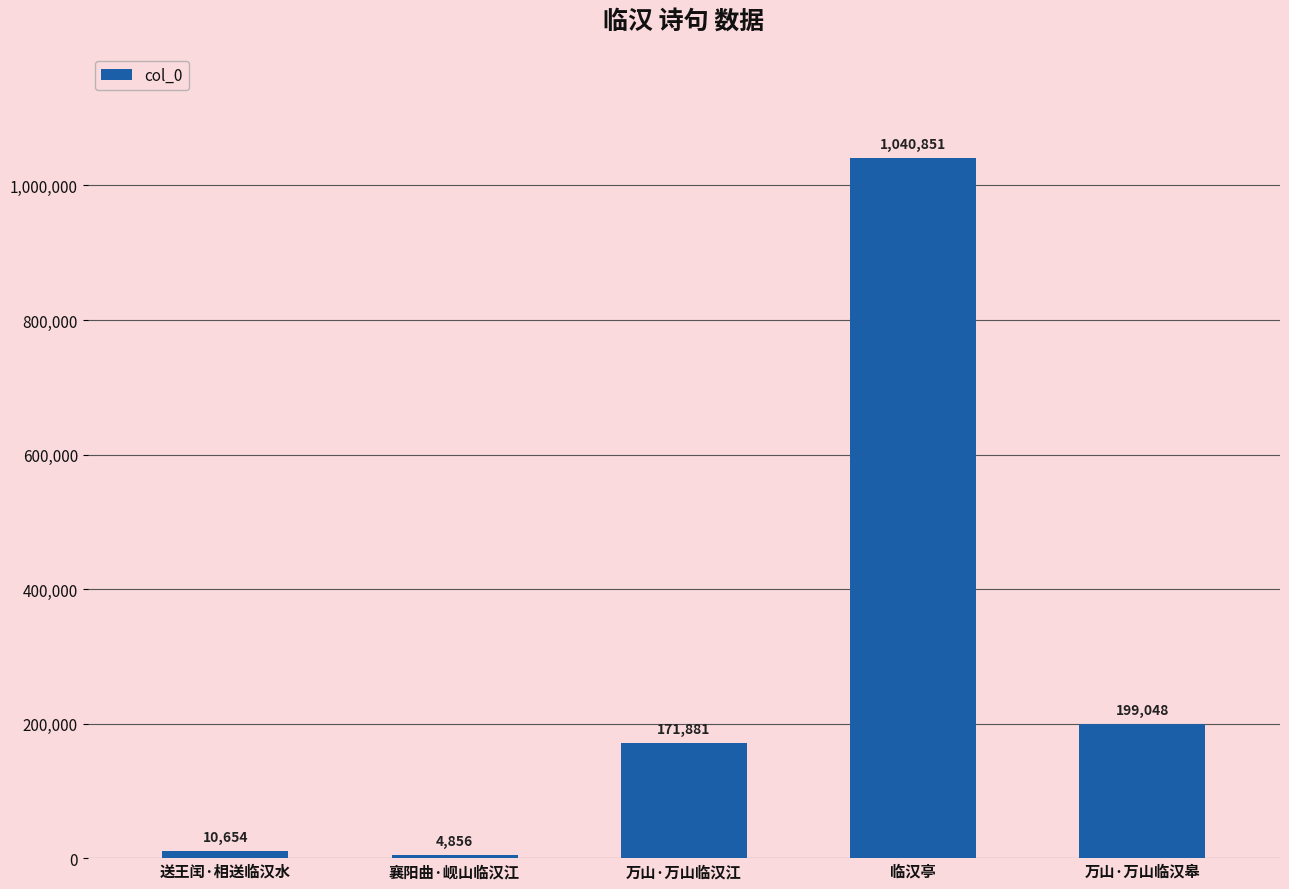

Reading left to right, list all the values displayed in this chart.

送王闰·相送临汉水=10654	襄阳曲·岘山临汉江=4856	万山·万山临汉江=171881	临汉亭=1040851	万山·万山临汉皋=199048